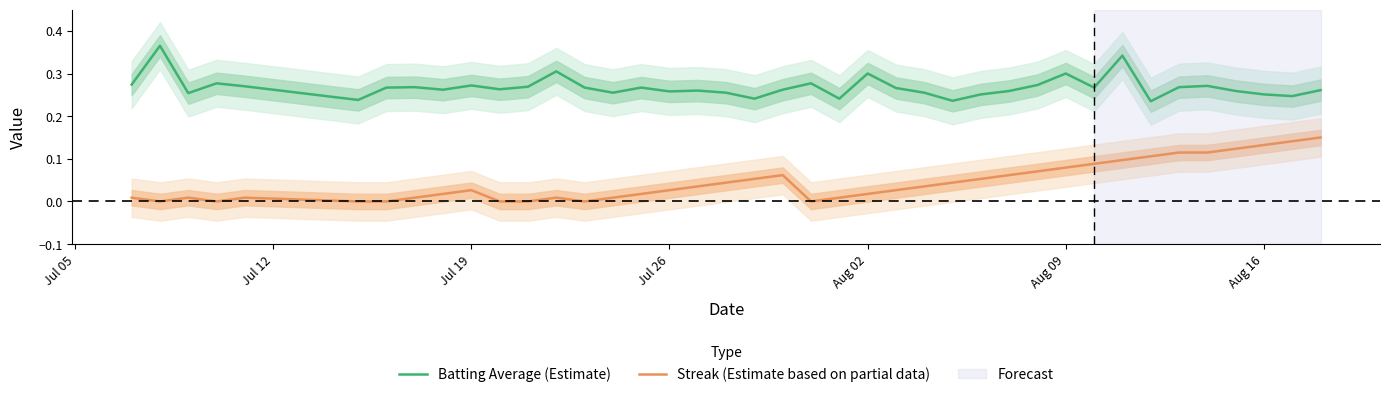

What are all the series names shown in the legend?

Batting Average (Estimate), Streak (Estimate based on partial data)